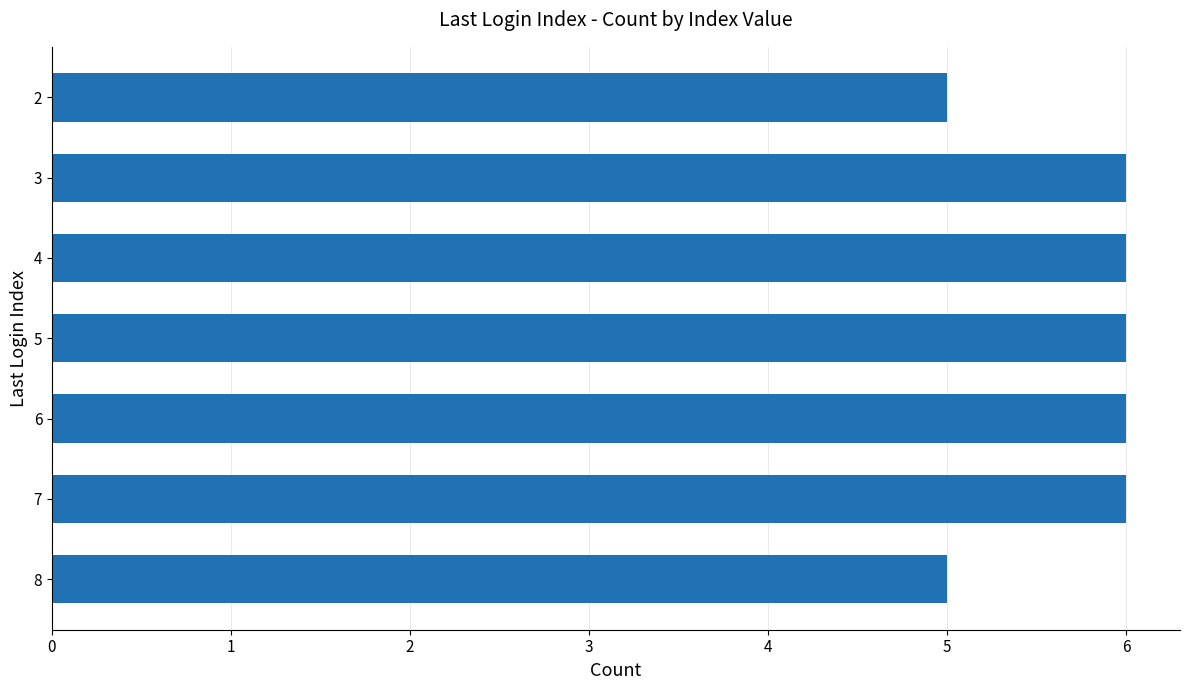

Reading top to bottom, what are all the values shown in this chart?

5	6	6	6	6	6	5